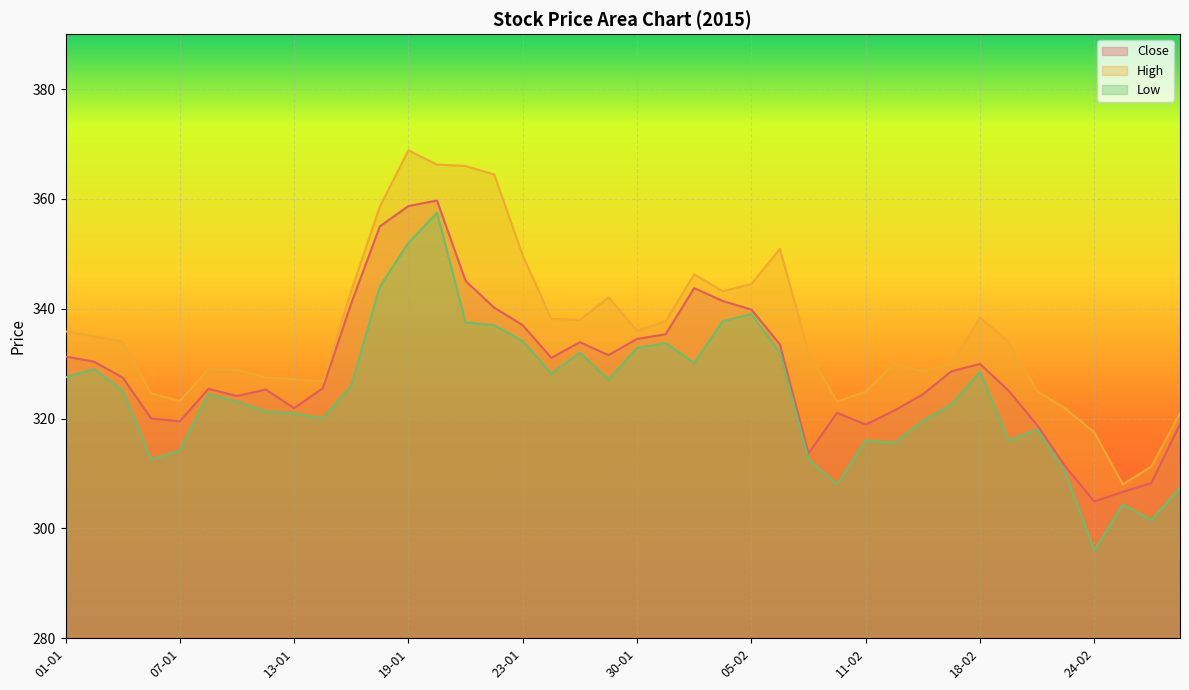

What is the value of the Low point at the 9th from the left?

320.9